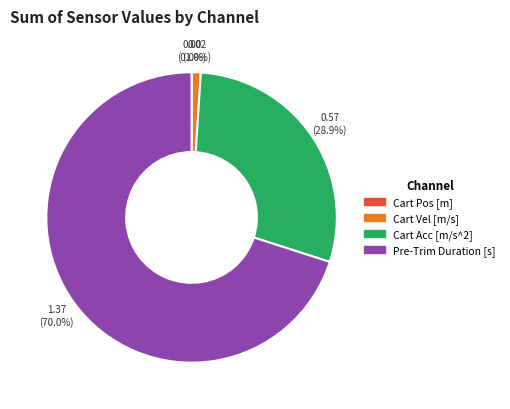

How much of the chart is everything except Cart Vel [m/s]?

99.0%